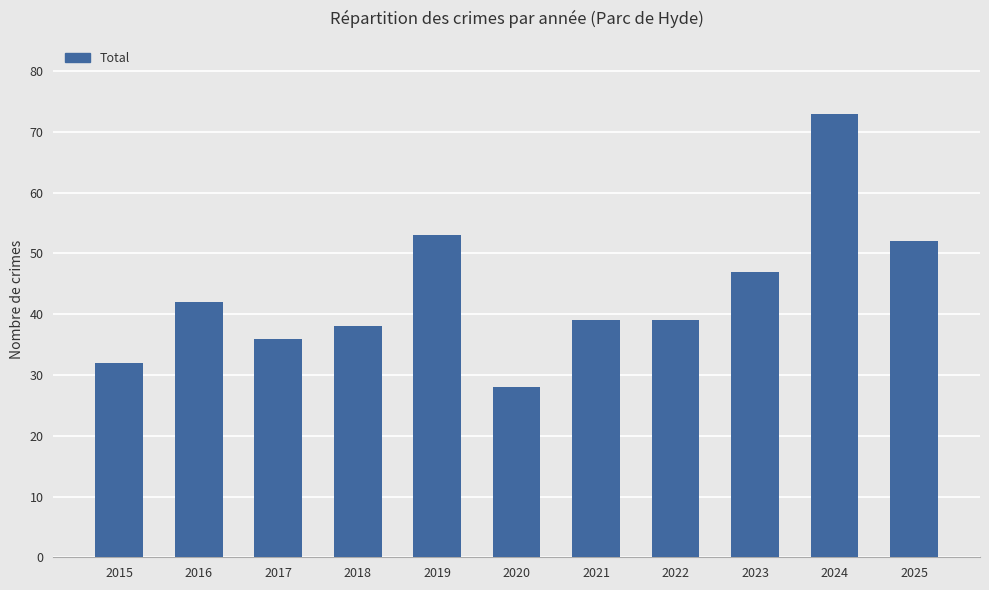

What is the value of the Robbery bar at the 9th from the left?

26